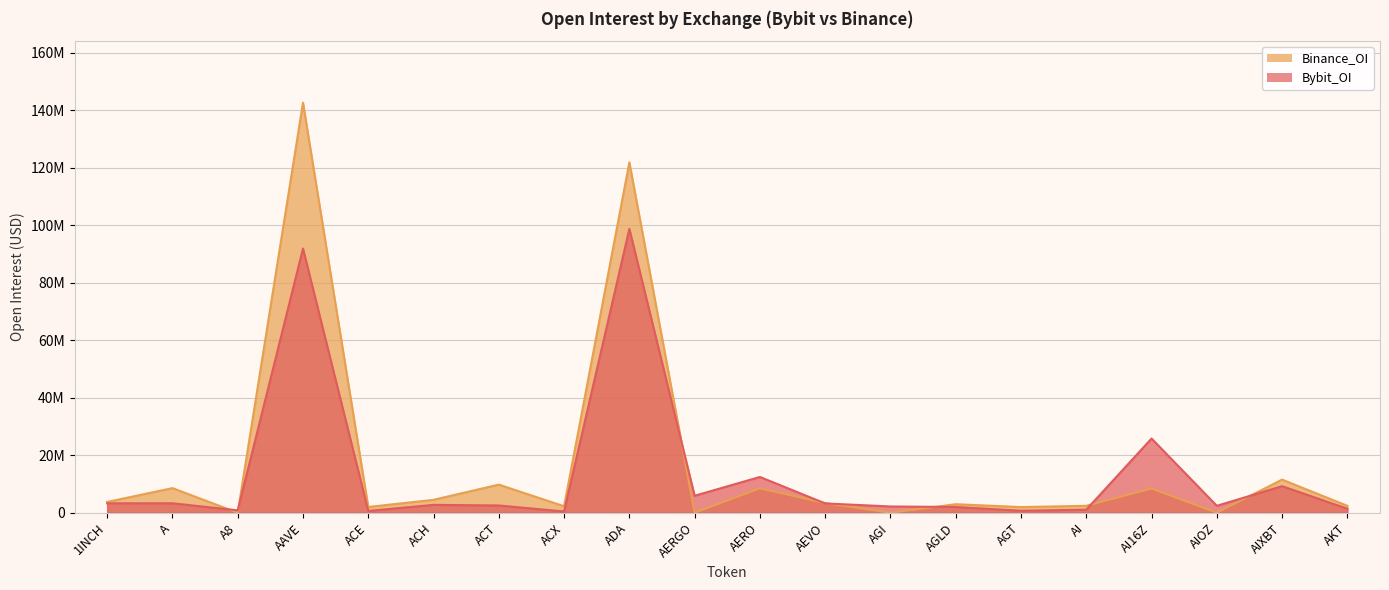

Which series changed the most between ACE and AIXBT?

Binance_OI